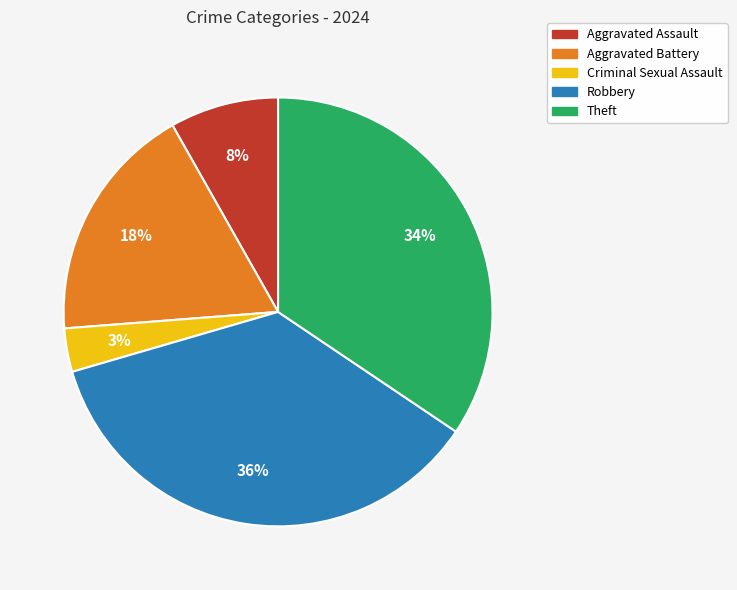

To the nearest percent, what portion does Criminal Sexual Assault represent?

3%